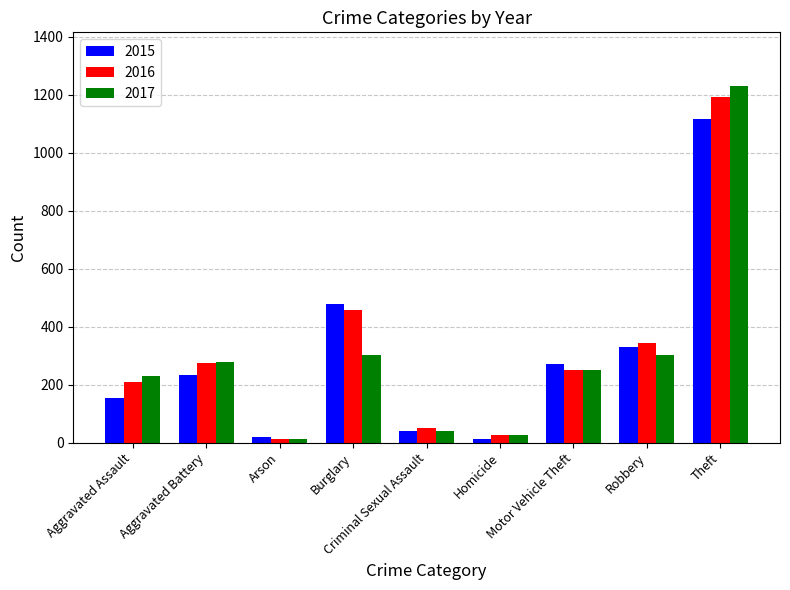

What is the difference between the highest and lowest values at Arson?

9